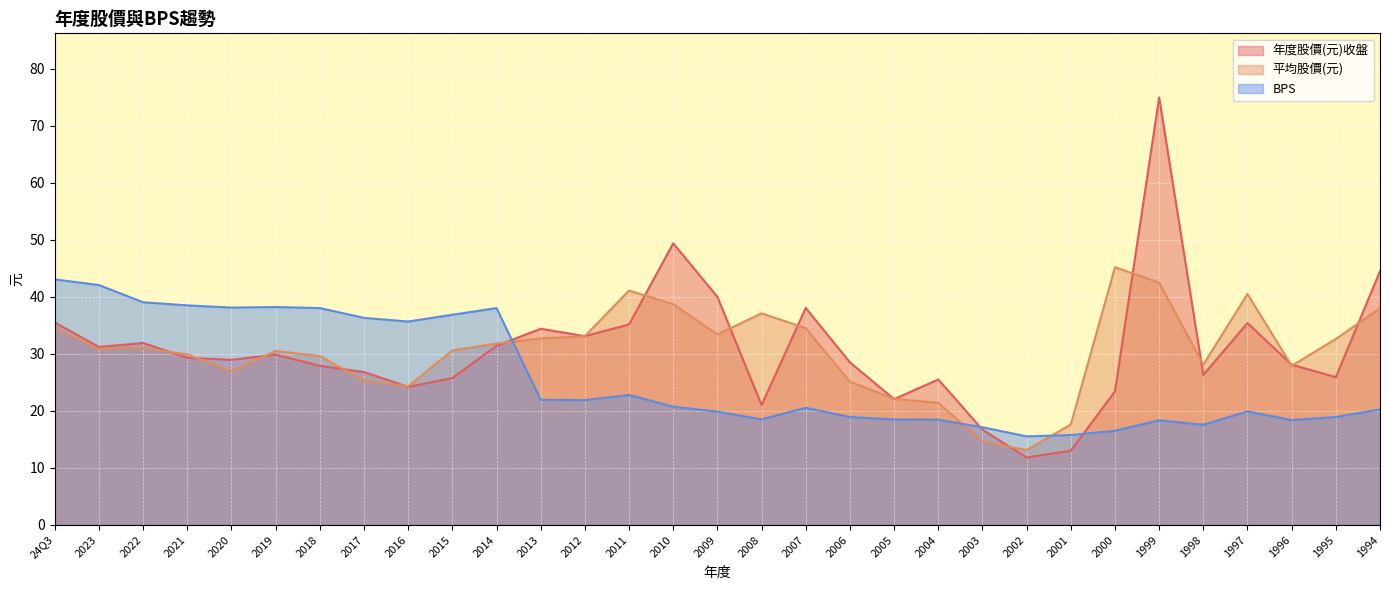

List the labels in order of BPS value, largest first.

24Q3, 2023, 2022, 2021, 2019, 2020, 2018, 2014, 2015, 2017, 2016, 2011, 2013, 2012, 2010, 2007, 1994, 1997, 2009, 2006, 1995, 2008, 2005, 2004, 1996, 1999, 1998, 2003, 2000, 2001, 2002